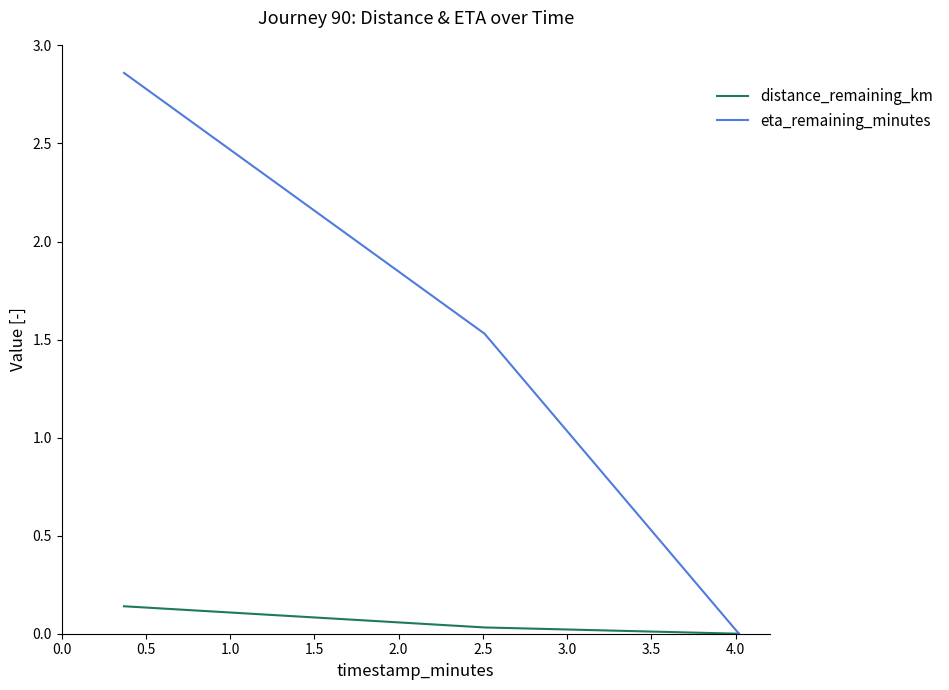

Which series has the widest spread of values?

eta_remaining_minutes